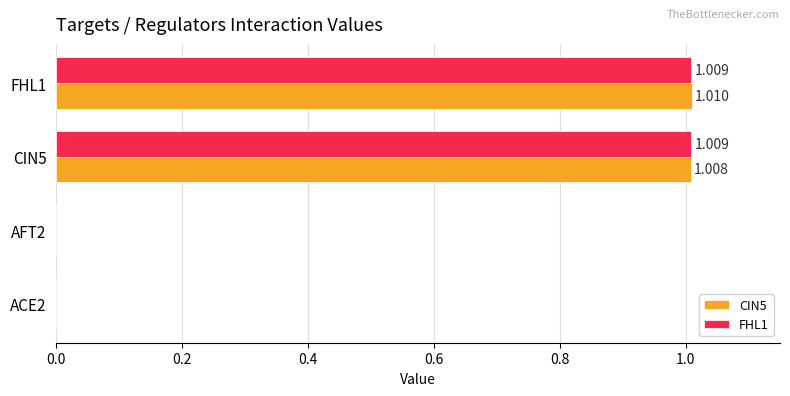

Is the value of FHL1 at CIN5 greater than the value of CIN5 at ACE2?

Yes